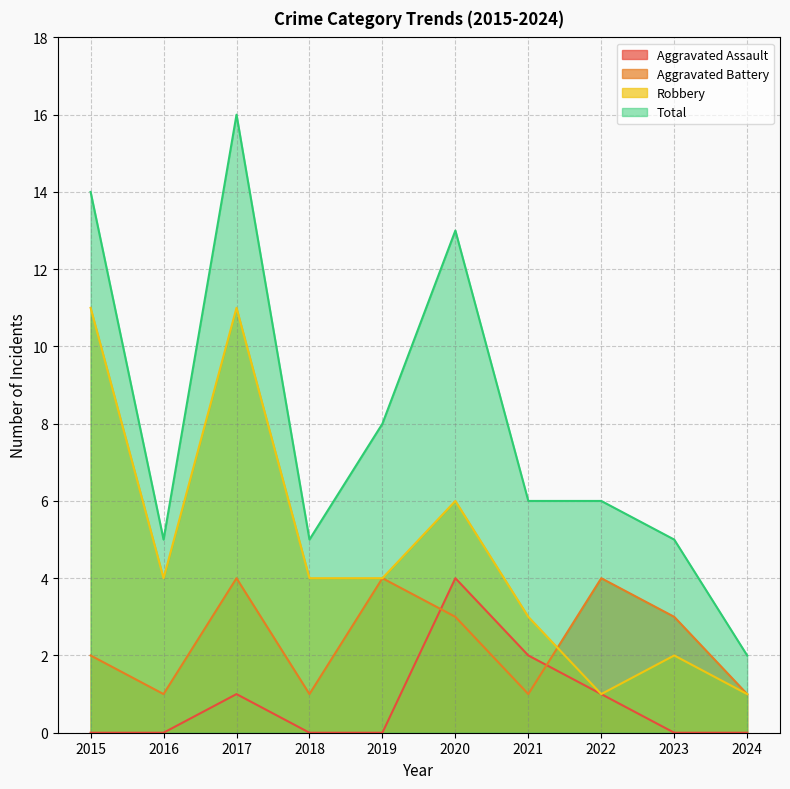

How many lines are shown in the chart?

4